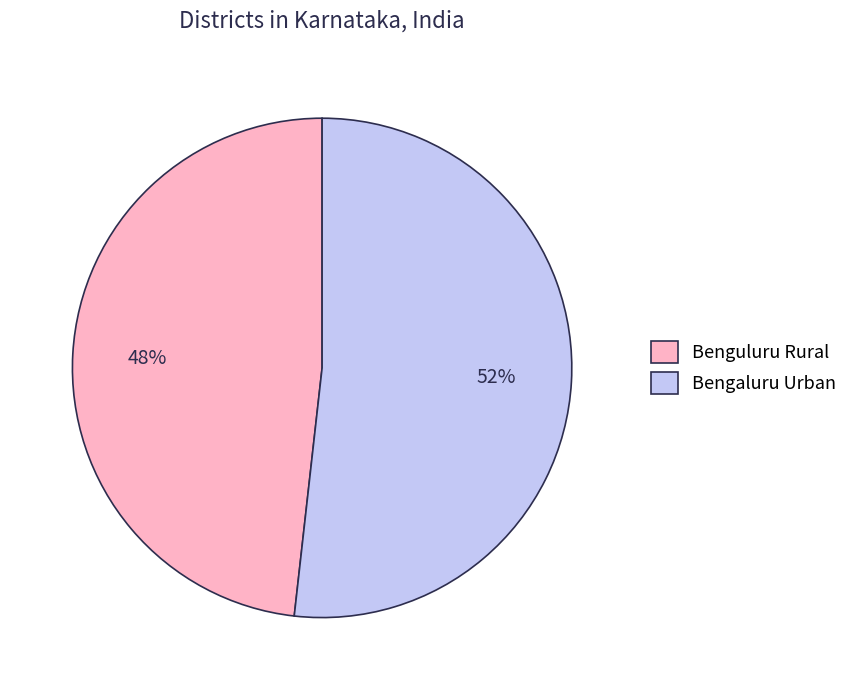

Combined, do Benguluru Rural and Bengaluru Urban account for over 50%?

Yes